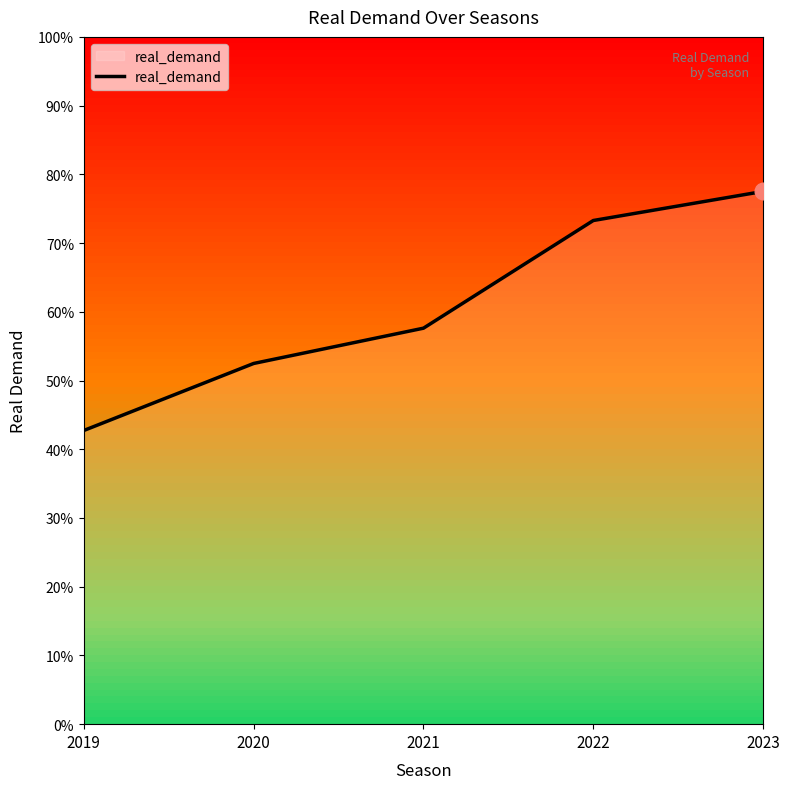

The chart shows a value of 0.1 at 2019. True or false?

False